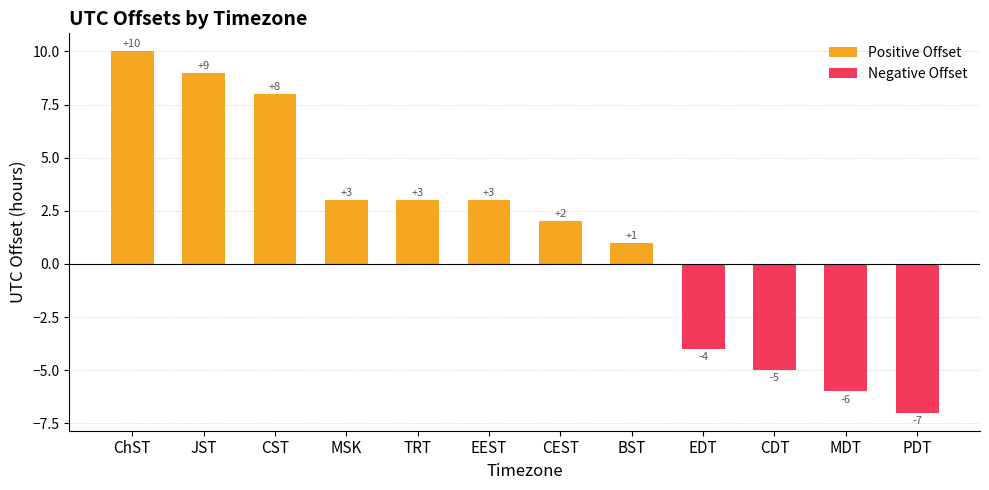

How many positive values are there?

8